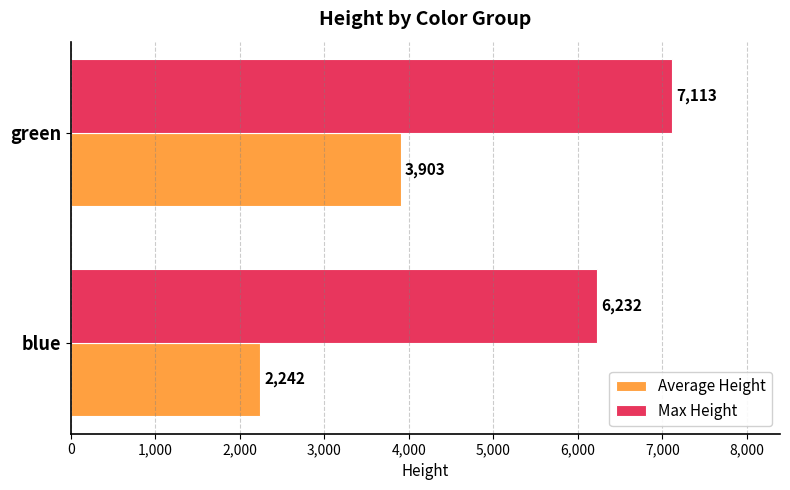

Which series has the largest total across all categories?

Max Height